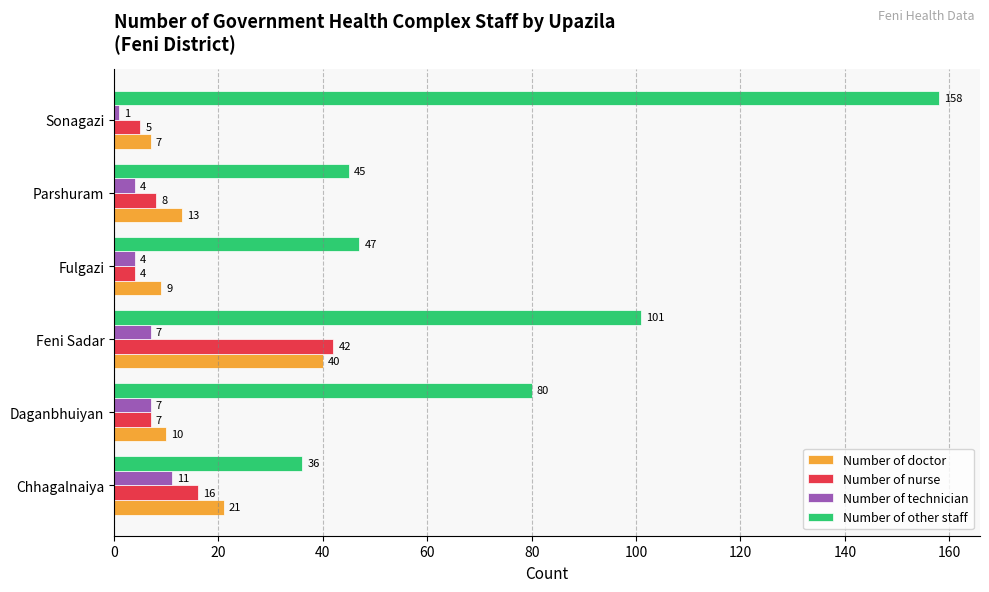

What is the difference between the maximum and minimum values in the Number of technician series?

10